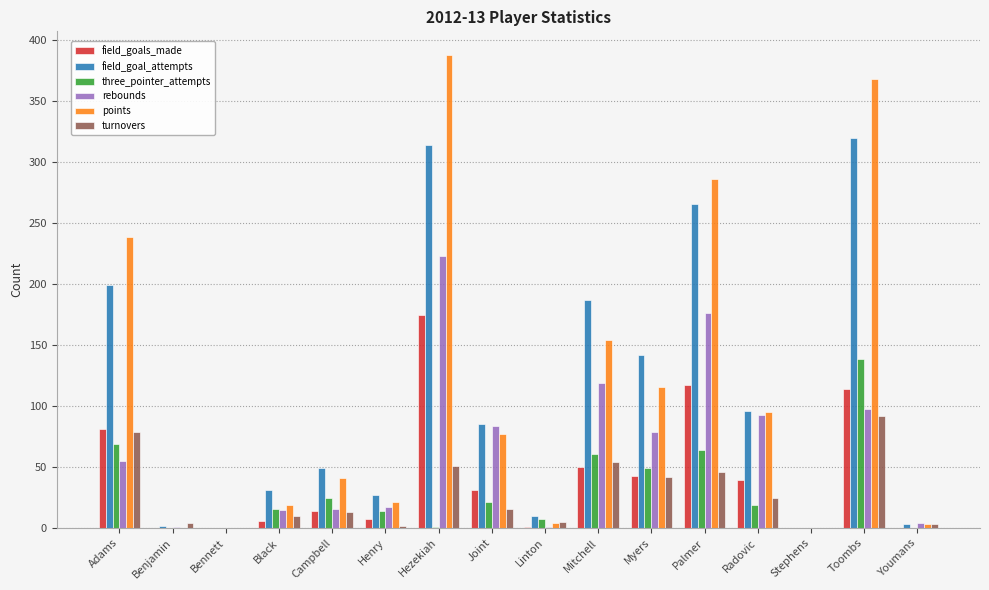

How many distinct data groups are displayed?

6